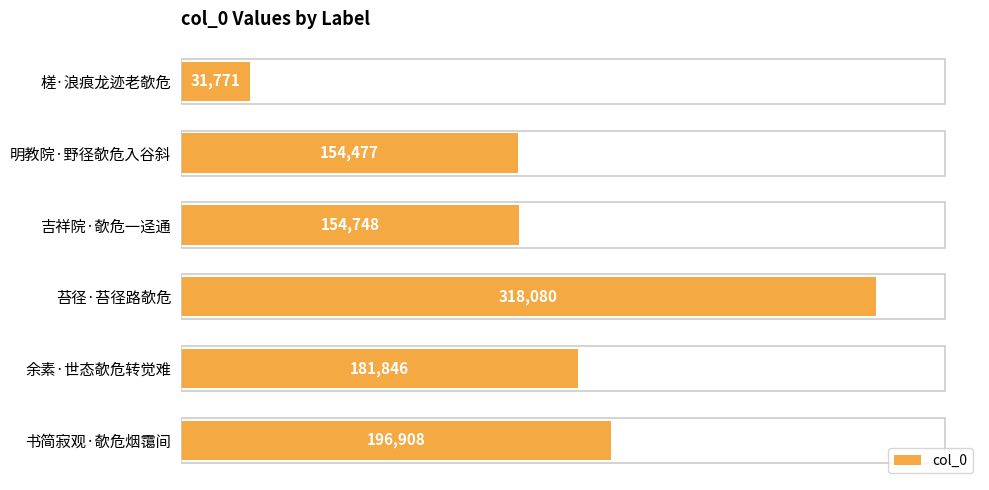

Reading top to bottom, extract all data points from this chart.

31771	154477	154748	318080	181846	196908